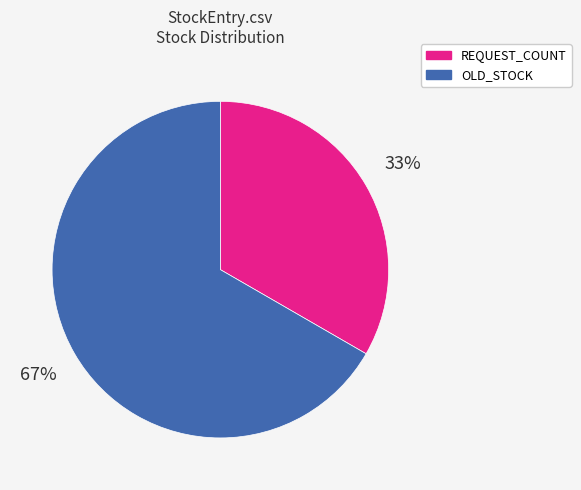

Is there a majority slice in this chart?

Yes